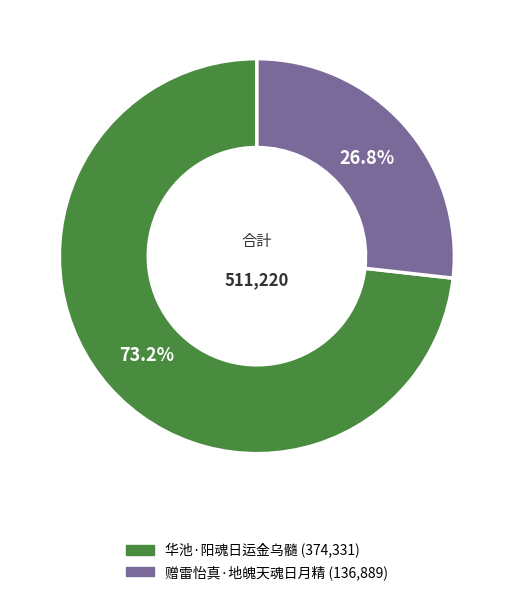

What is the total percentage of 赠雷怡真·地魄天魂日月精 and 华池·阳魂日运金乌髓?

100.0%